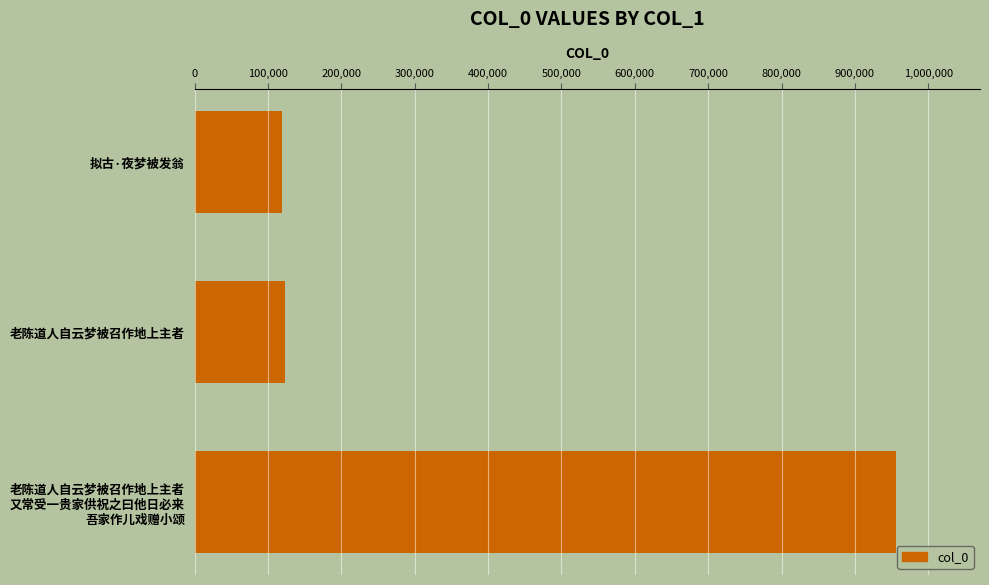

What is the label of the 2nd bar from the top?

老陈道人自云梦被召作地上主者